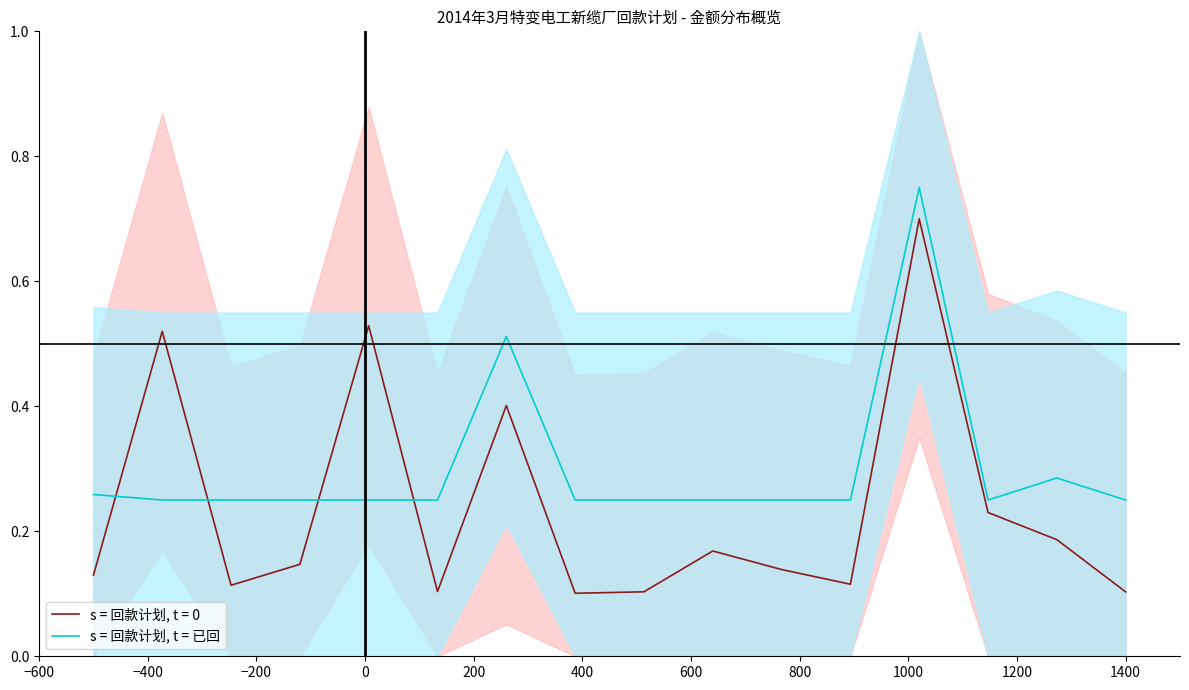

After their last crossing, which series has the higher values: s = 回款计划, t = 已回 or s = 回款计划, t = 0?

s = 回款计划, t = 已回